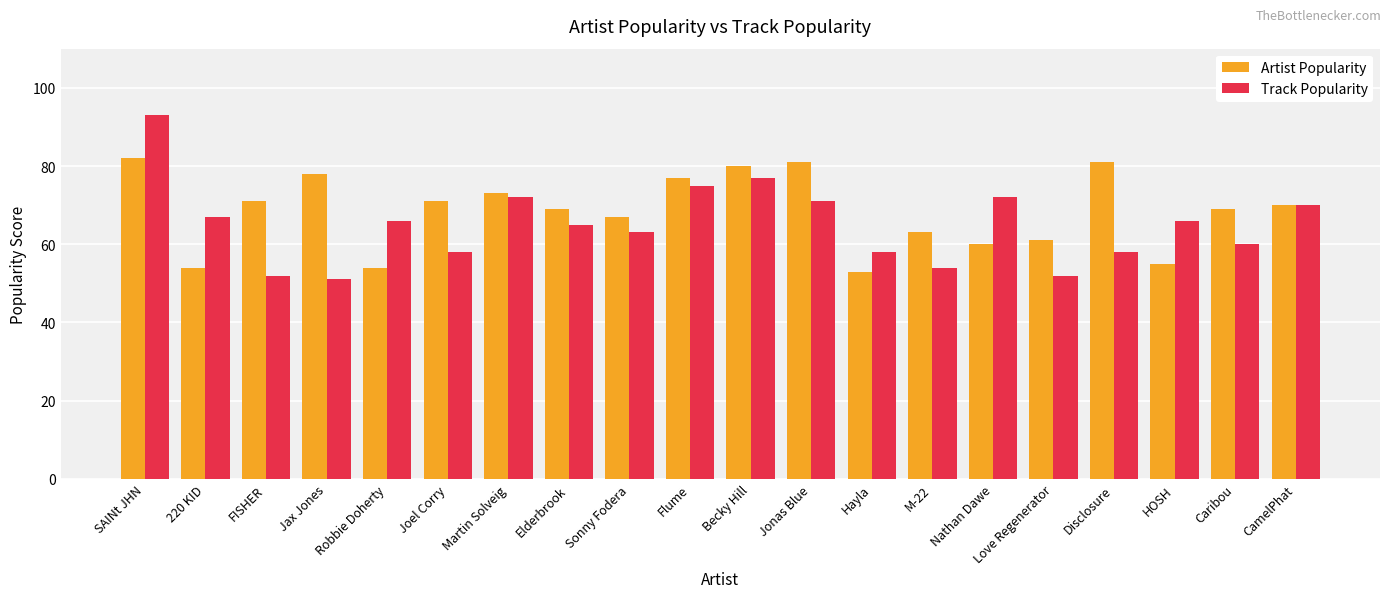

What position from the right is SAINt JHN?

20